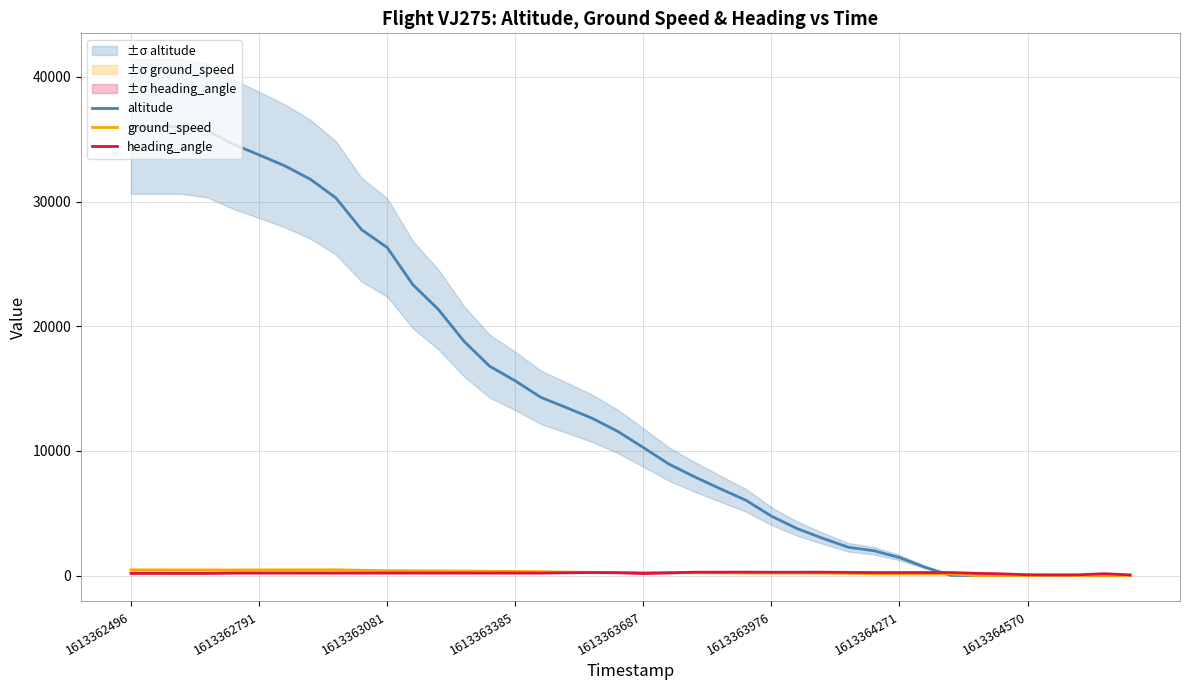

True or false: heading_angle has more than 0 interior local peaks.

True